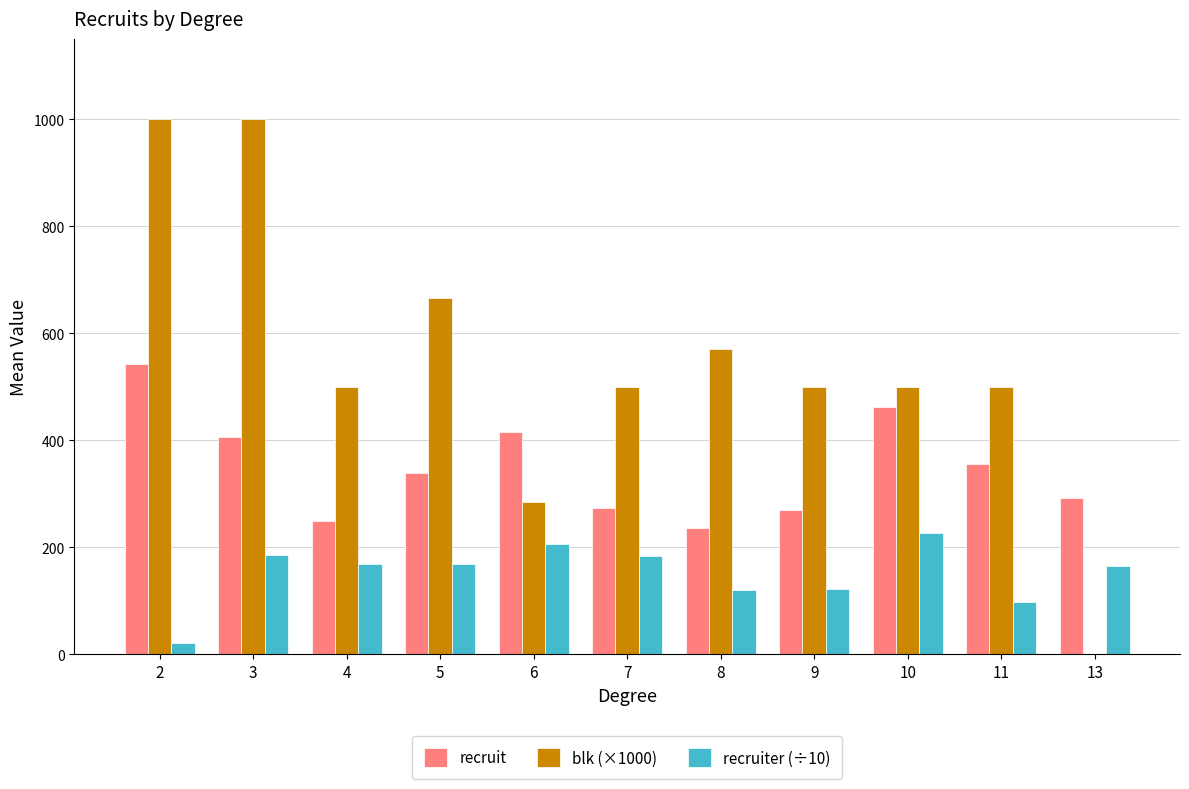

Which series has the widest spread of values?

blk (×1000)